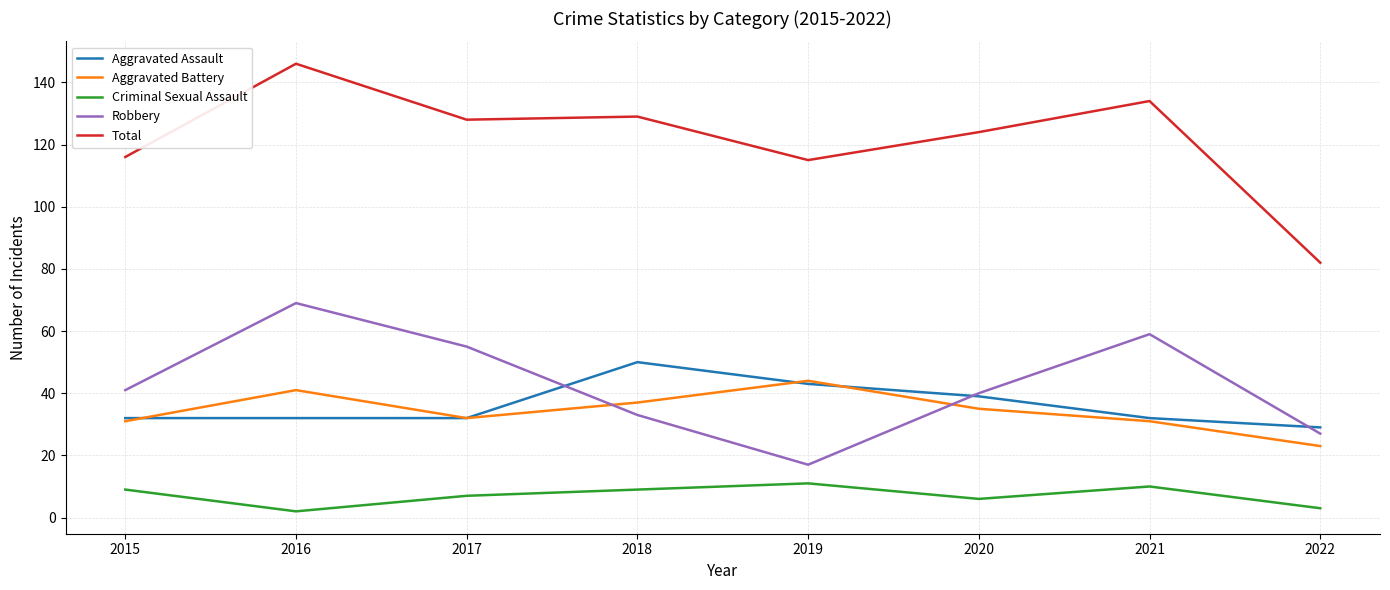

At which category does the chart reach its peak across all series?

2016